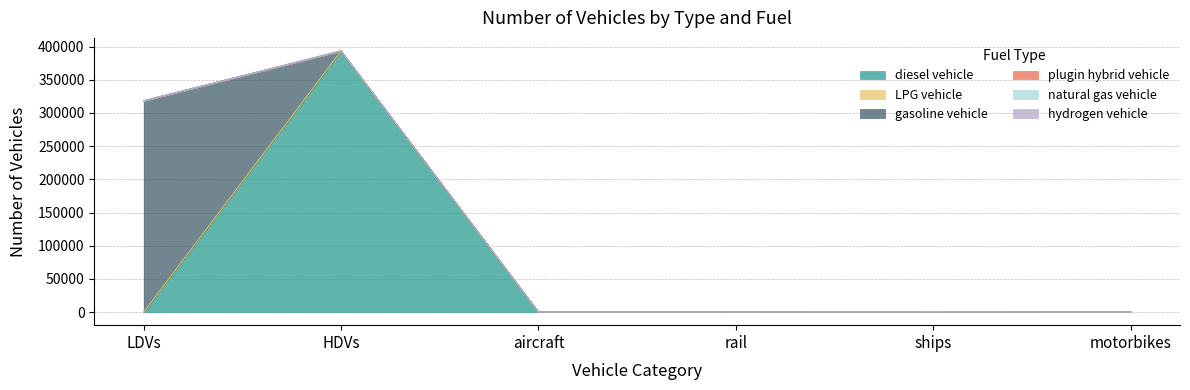

List the labels in order of hydrogen vehicle value, smallest first.

LDVs, HDVs, aircraft, rail, ships, motorbikes